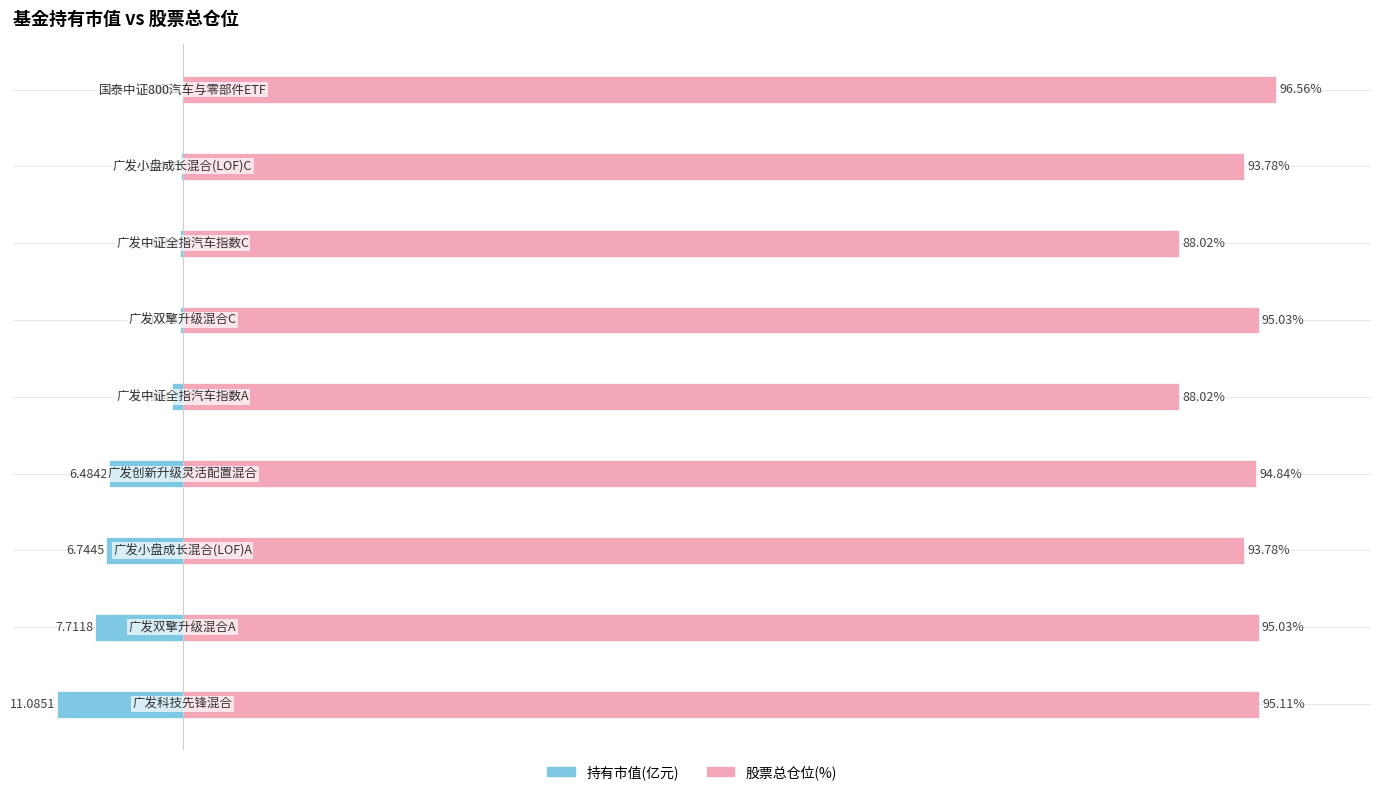

Is it true that 持有市值(亿元) equals -0.4 at 80?

False